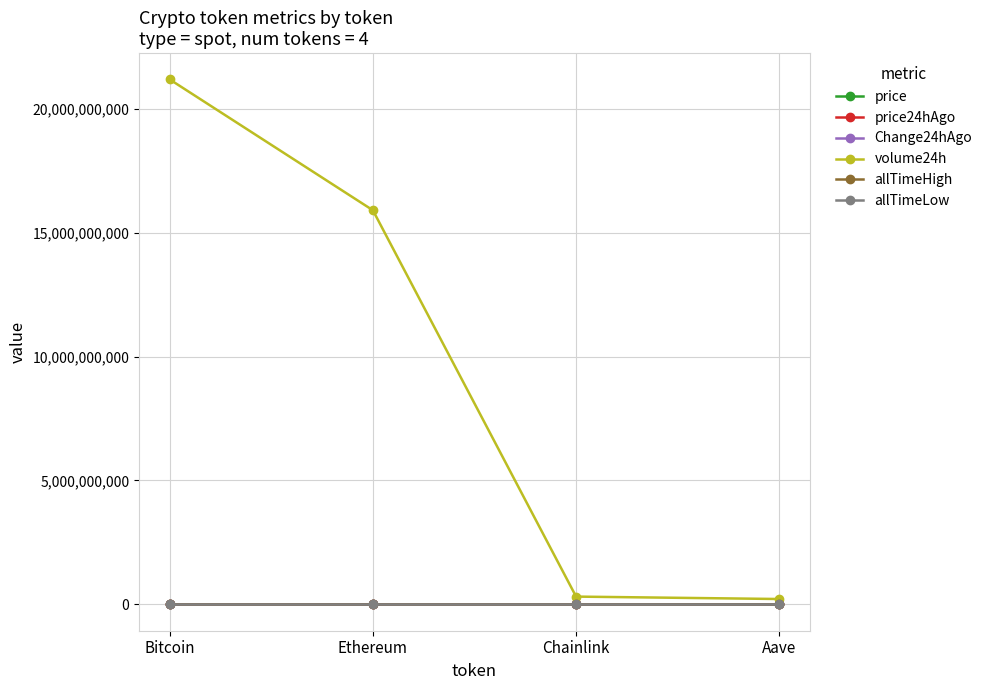

What is the total value across all series at Chainlink?

317452450.7